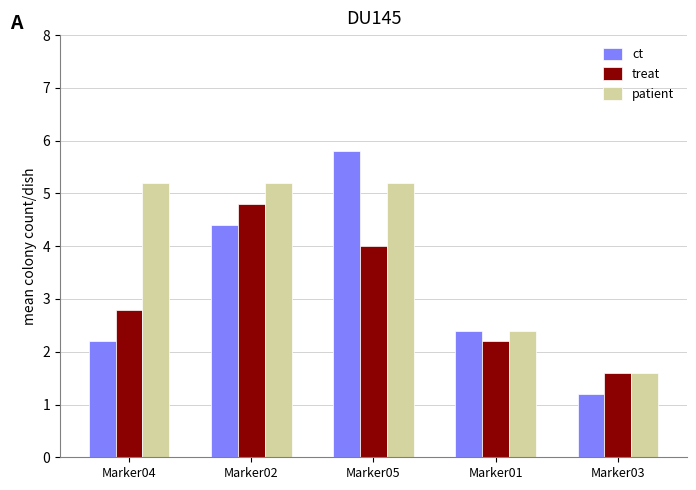

Is the value of treat at Marker02 greater than the value of ct at Marker04?

Yes